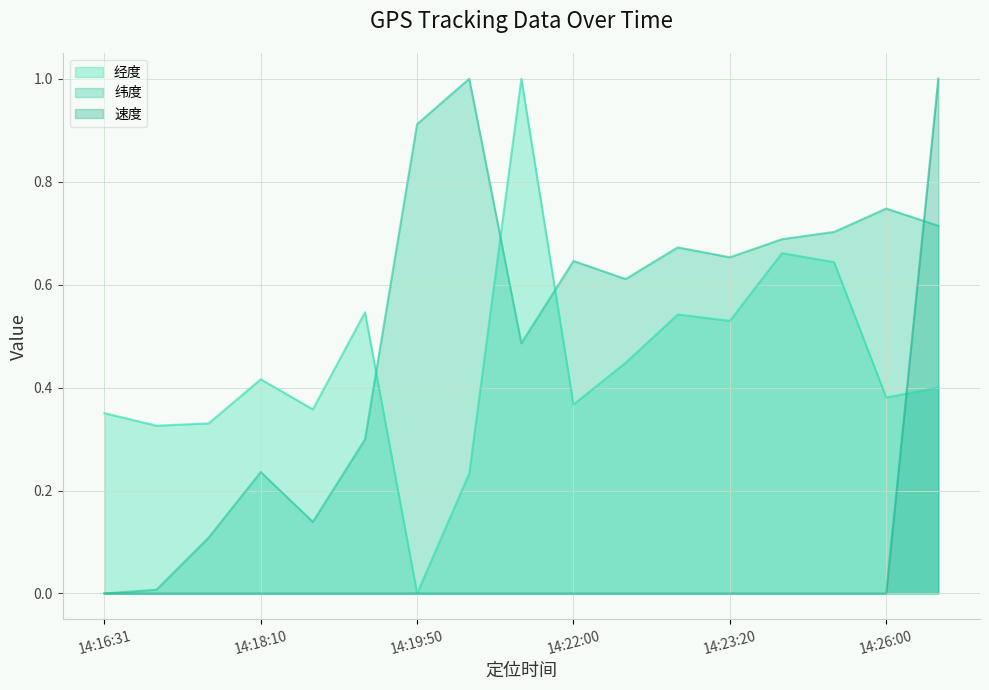

What is the sum of all 纬度 (line) values?

8.6